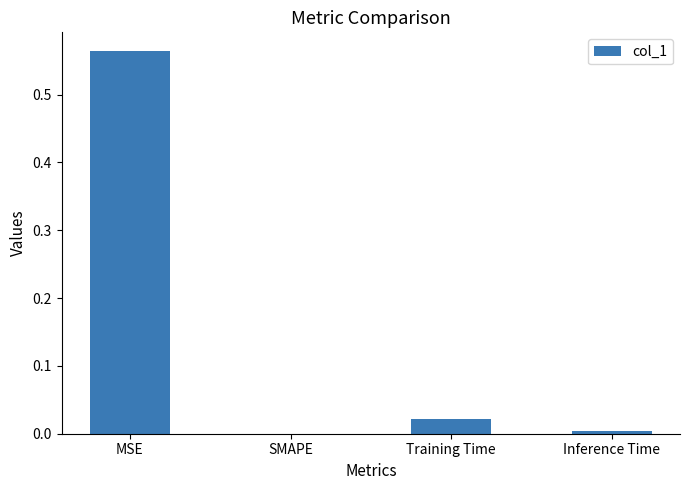

True or false: the data shows 0.0 at Inference Time.

True